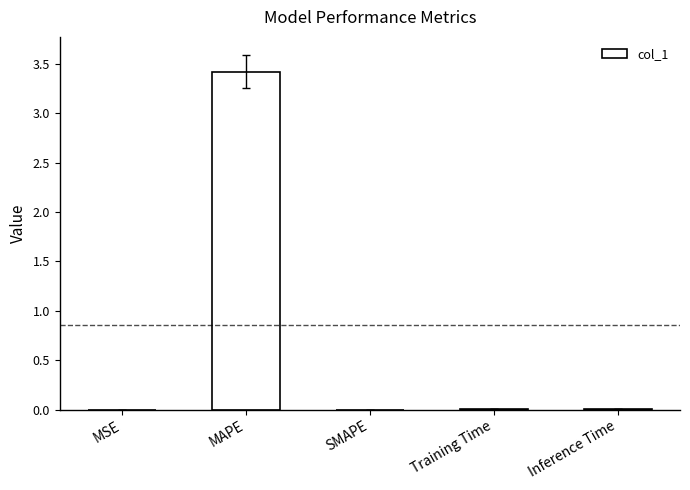

Read the value at MAPE.

3.4